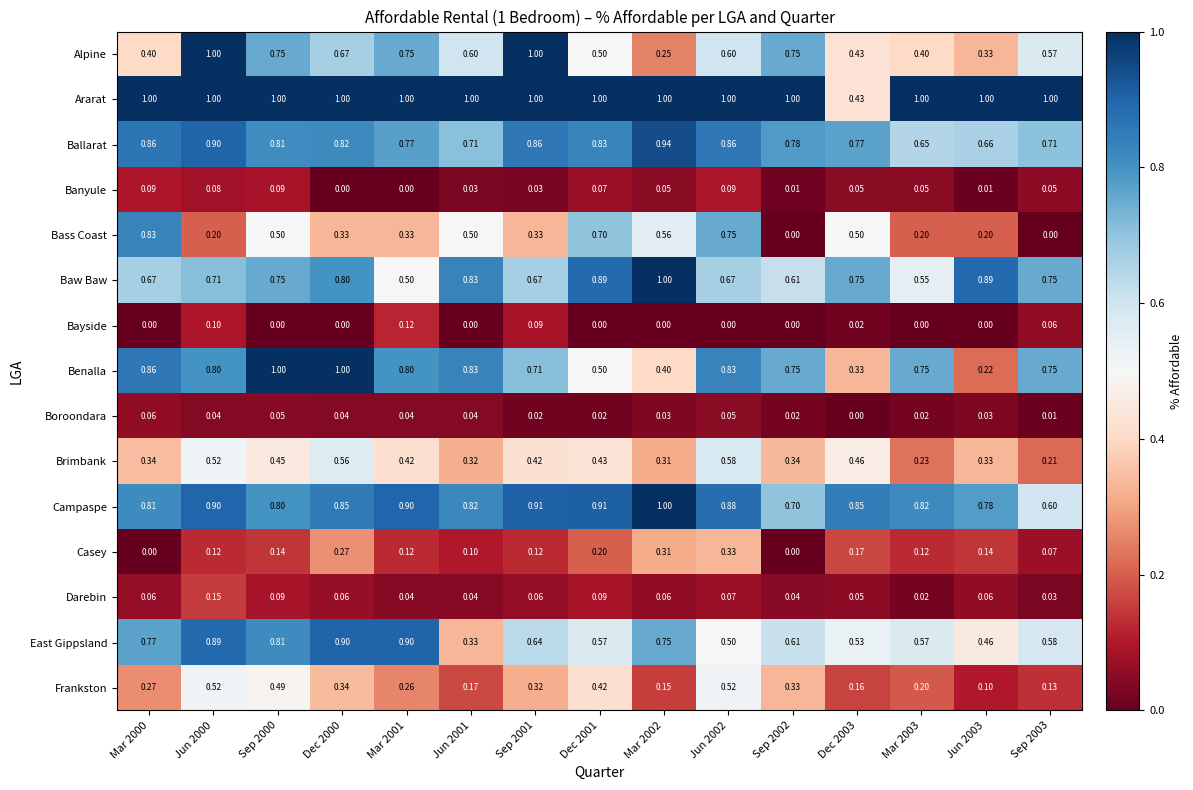

Which series has the largest range (max minus min)?

Bass Coast